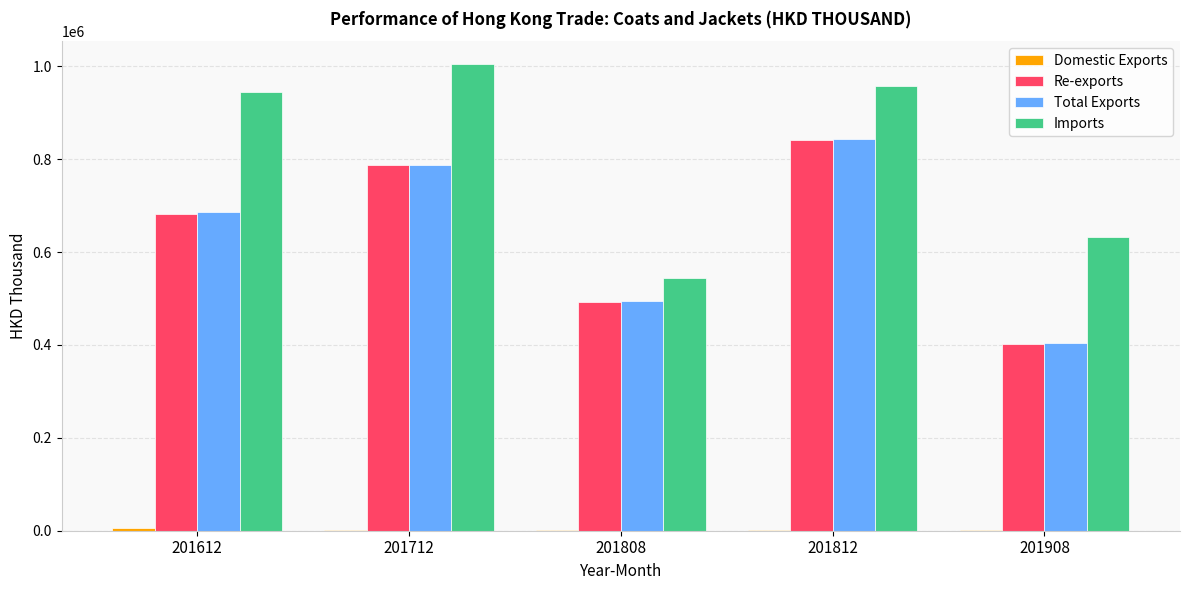

At which label does Imports reach its peak?

201712